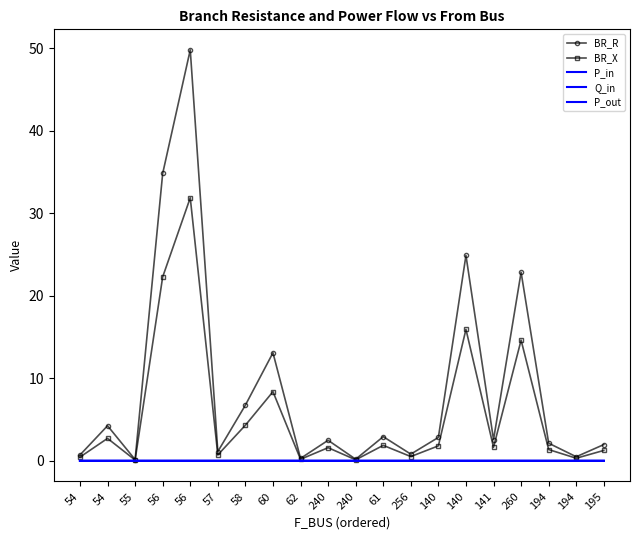

What is the label of the 5th point from the left?

56